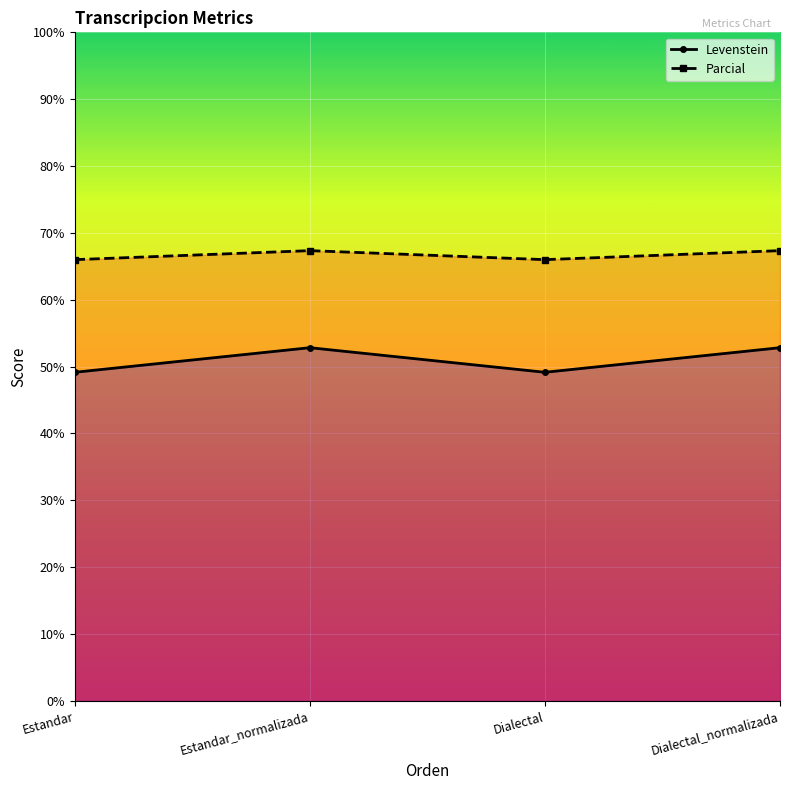

Which category has the lowest value in the Parcial series?

Estandar